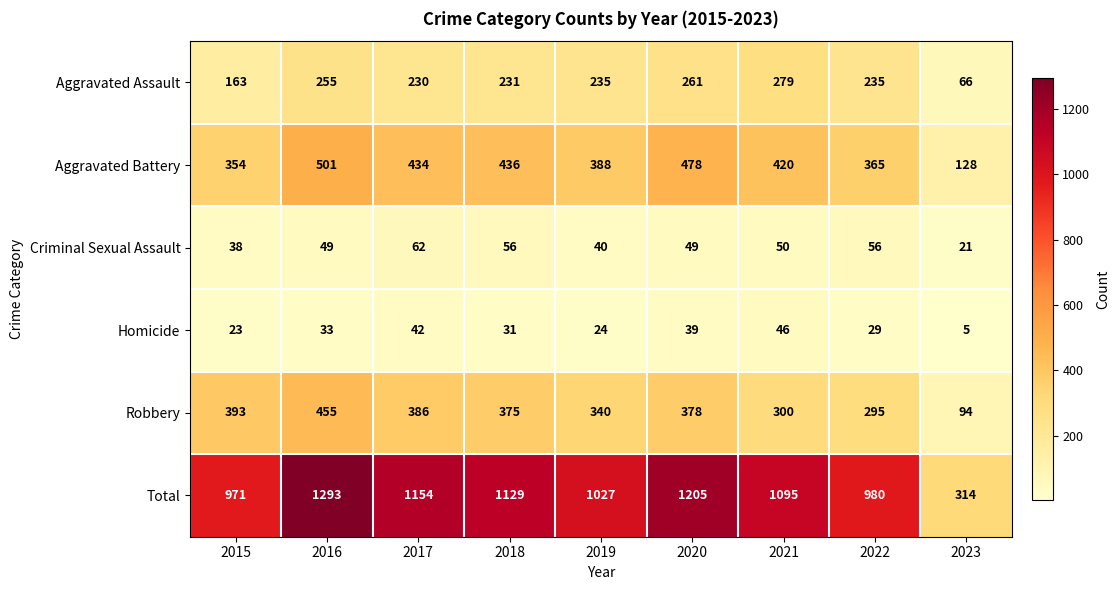

At which category is the sum across all series the highest?

2016